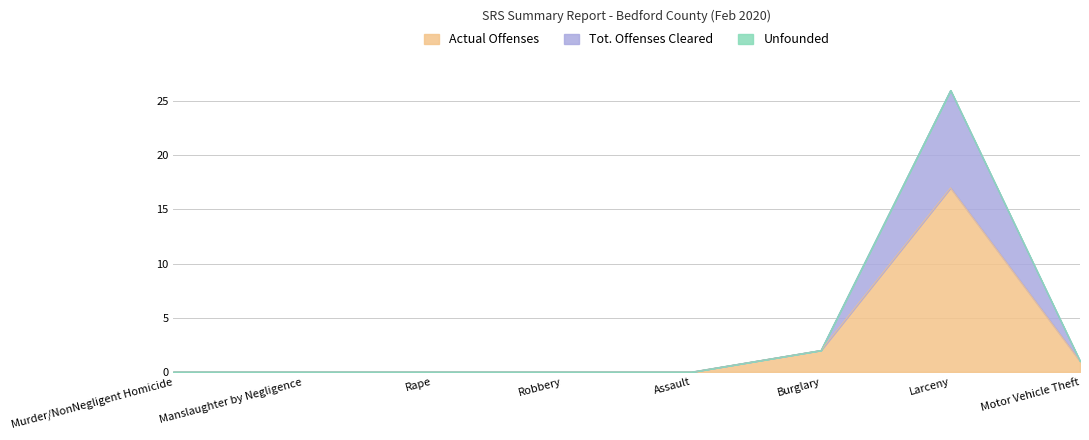

True or false: Tot. Offenses Cleared has more than 0 interior local peaks.

True